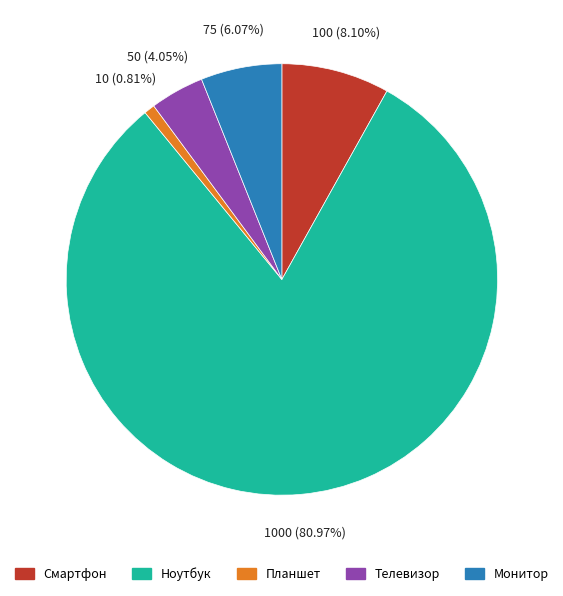

Which slice is the largest?

Ноутбук